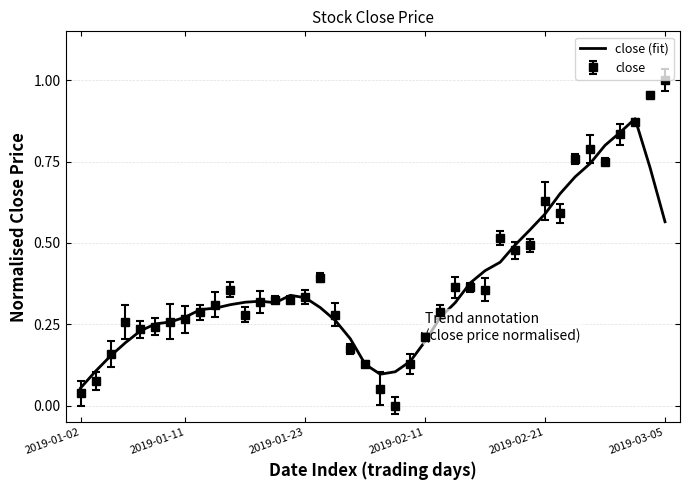

Rank the series by their maximum value, from lowest to highest.

close (fit), close